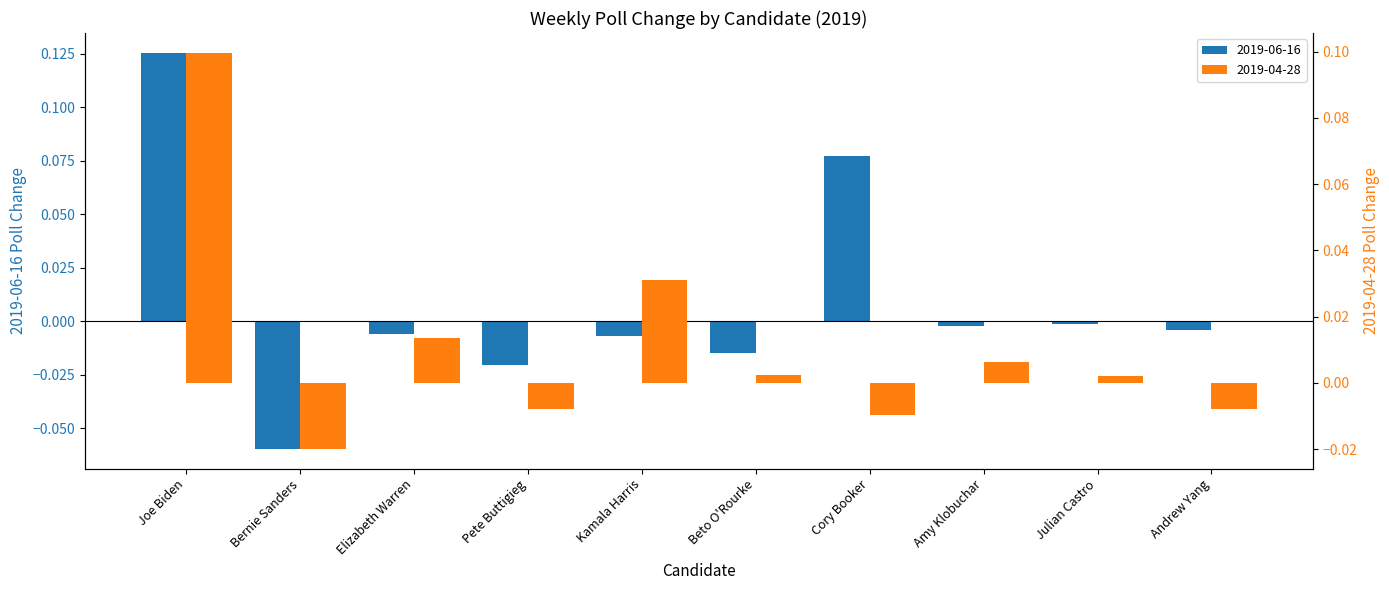

What is the maximum value for 2019-06-16?

0.1